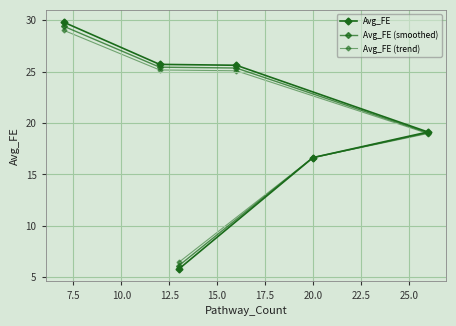

How many values in the Avg_FE series are below 25?

3